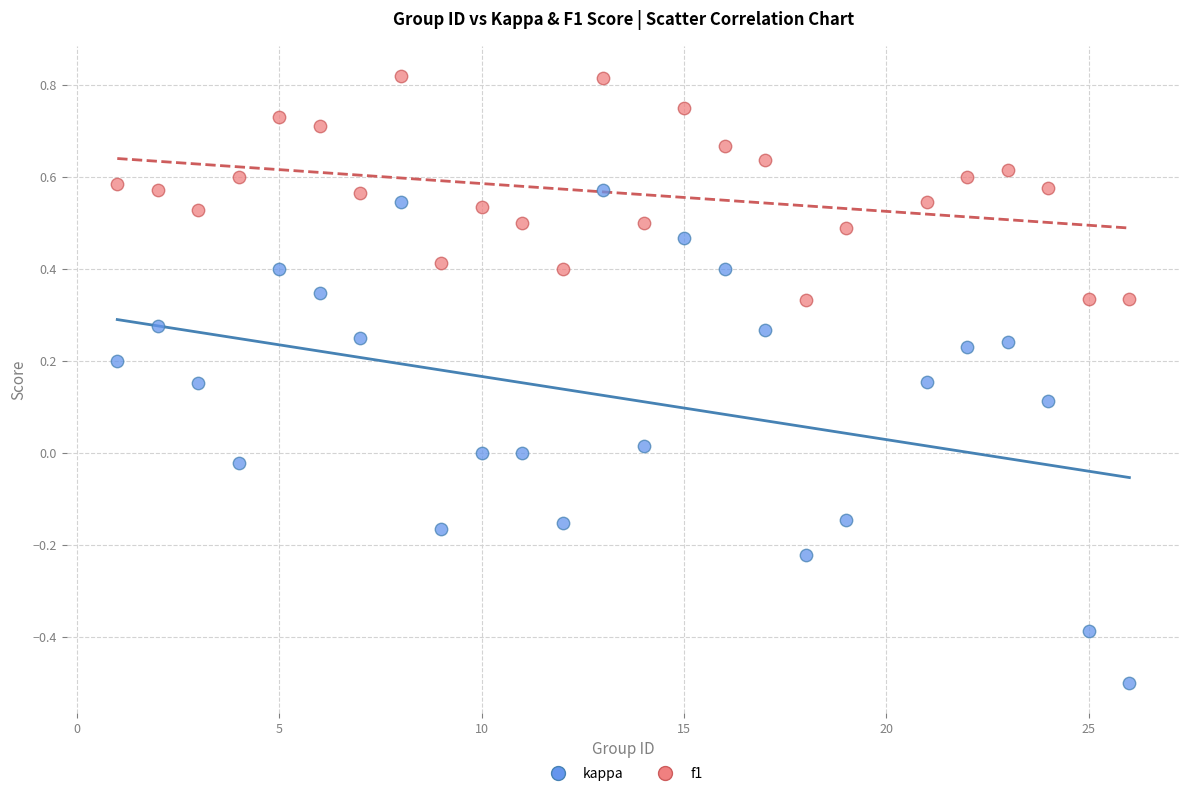

What are all the series names shown in the legend?

kappa, f1